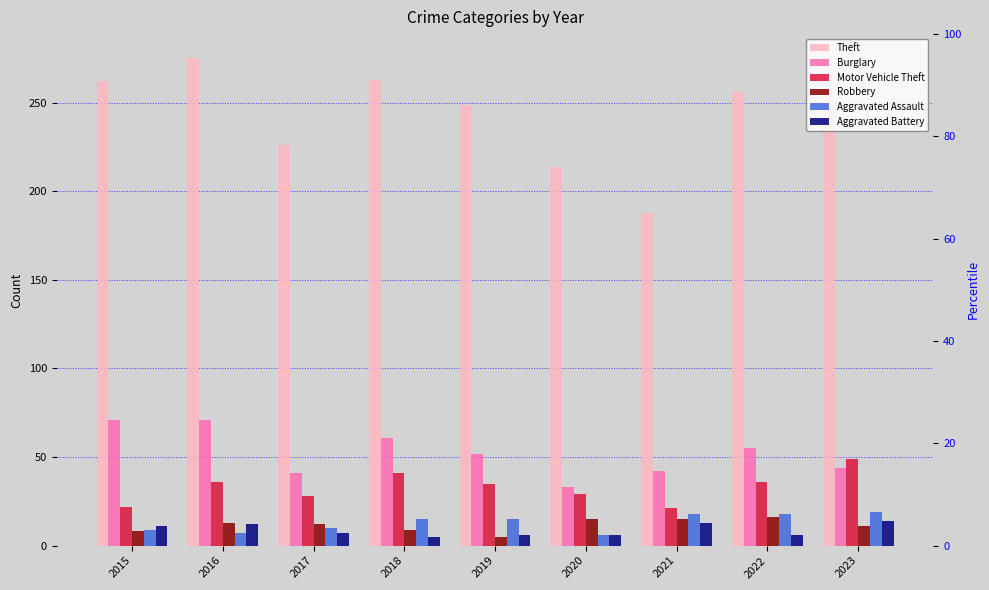

What is the value of the Burglary bar at the 6th from the left?

33